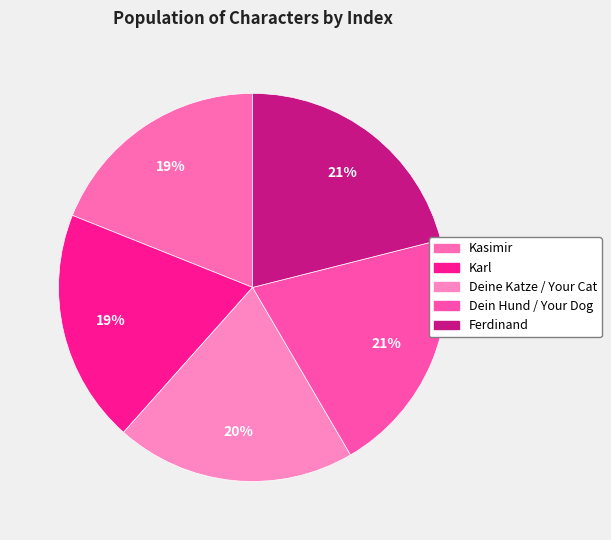

To the nearest percent, what percentage of the pie is Deine Katze / Your Cat?

20%